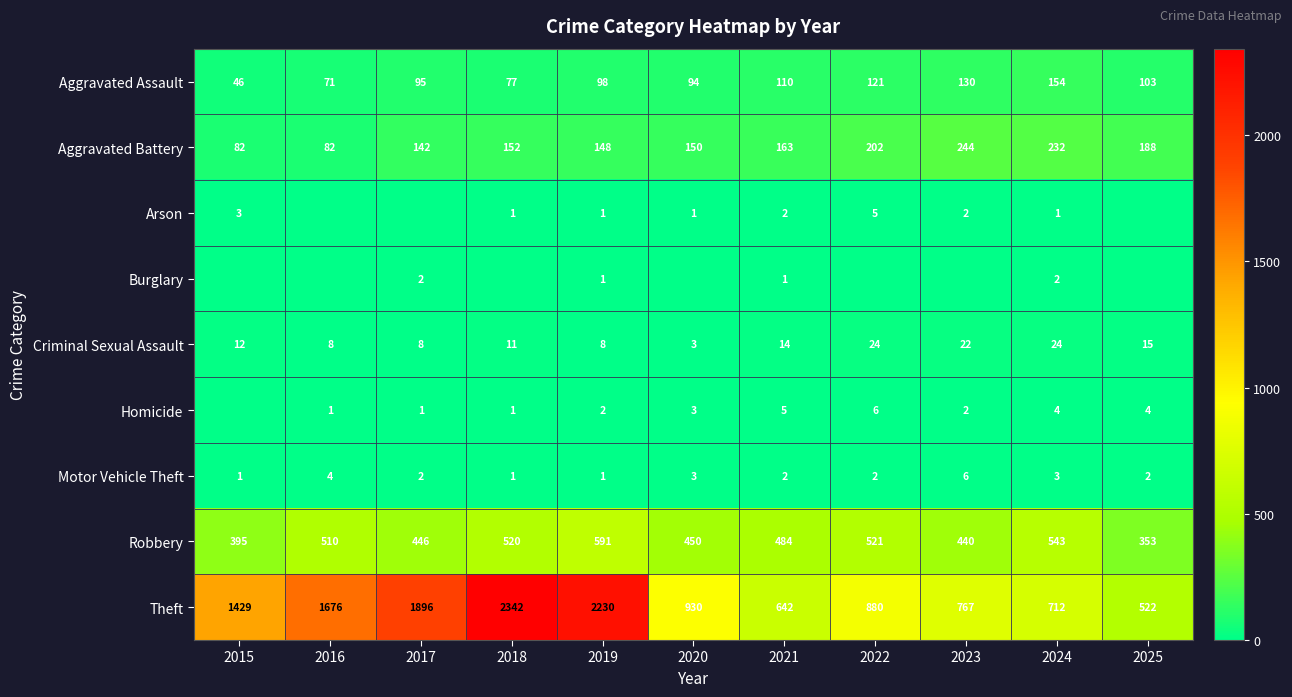

True or false: Homicide has a value of 1 at 2018.

True